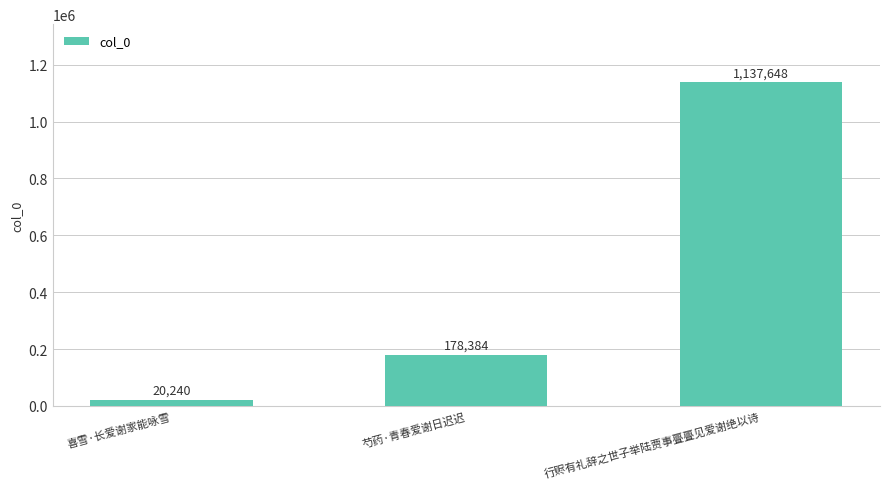

What is the sum of all values?

1336272